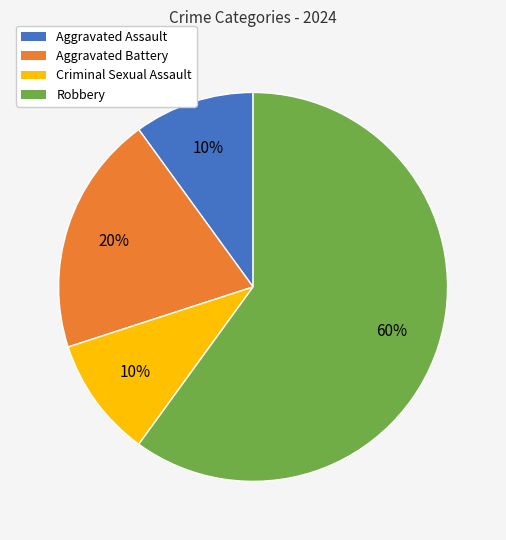

What is the ratio of the value at Robbery to the value at Aggravated Assault?

6.0